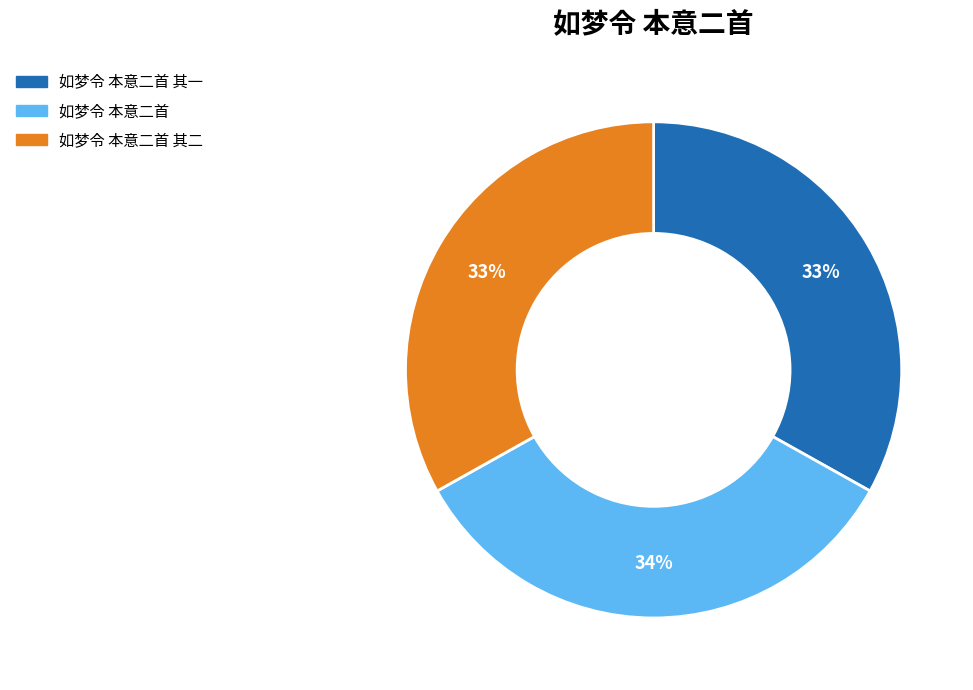

True or false: 如梦令 本意二首 其二 accounts for 33% of the total.

True